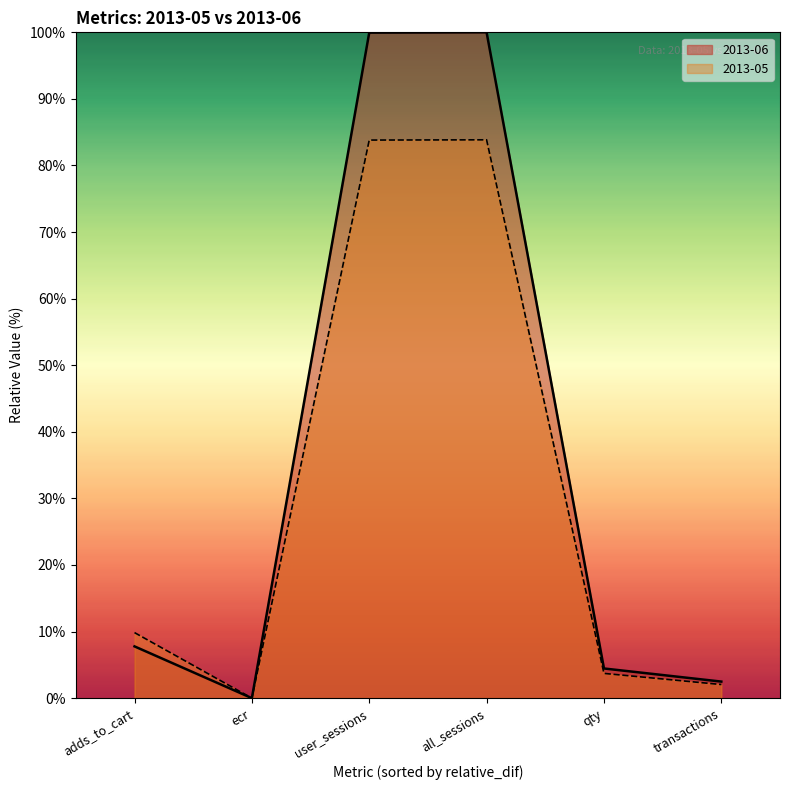

How many lines are shown in the chart?

2